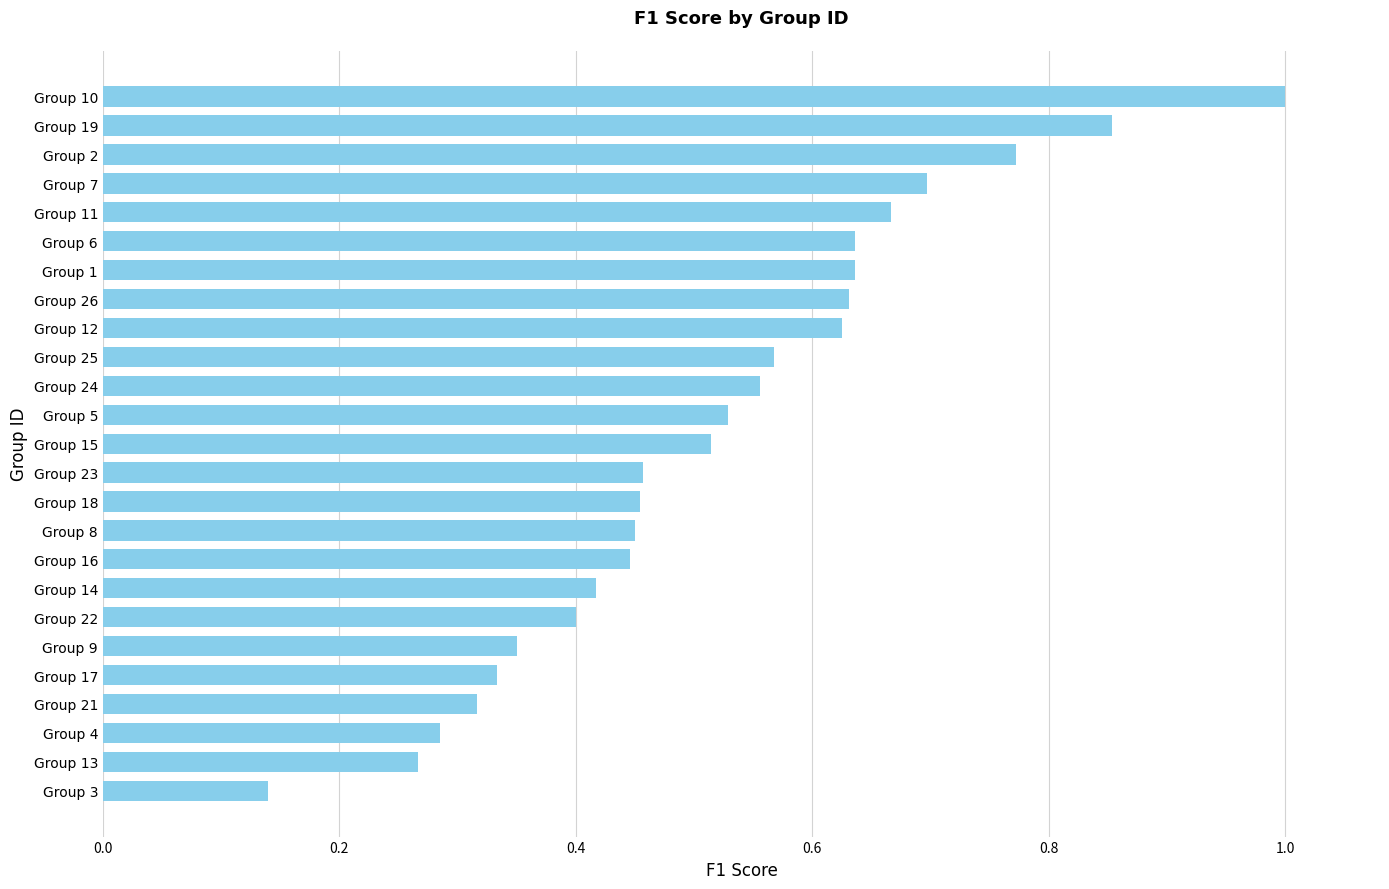

What is the change in value from Group 9 to Group 23?

+0.1